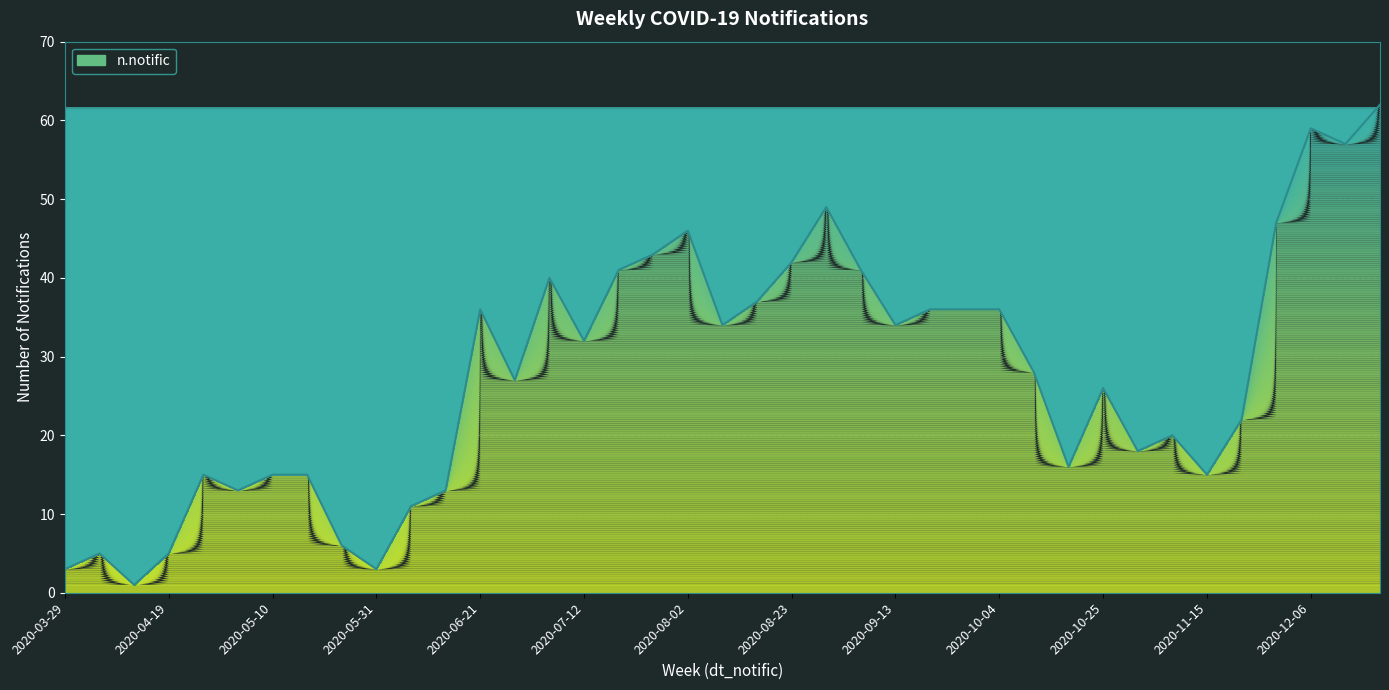

What is the maximum value shown in the chart?

62